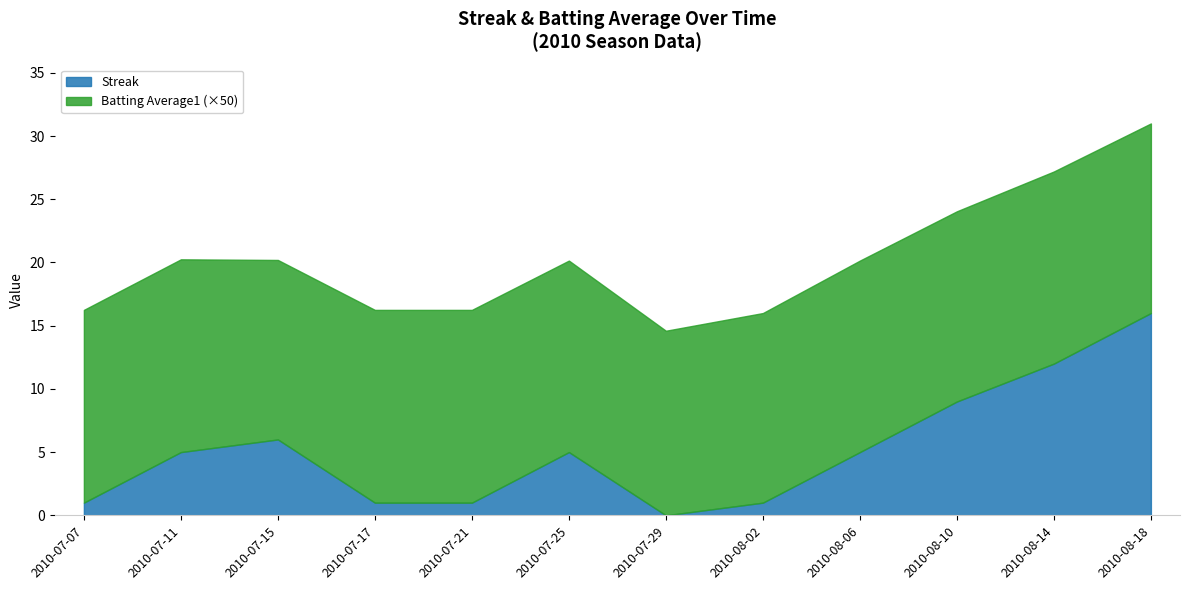

What is the average value of the Streak series?

5.2